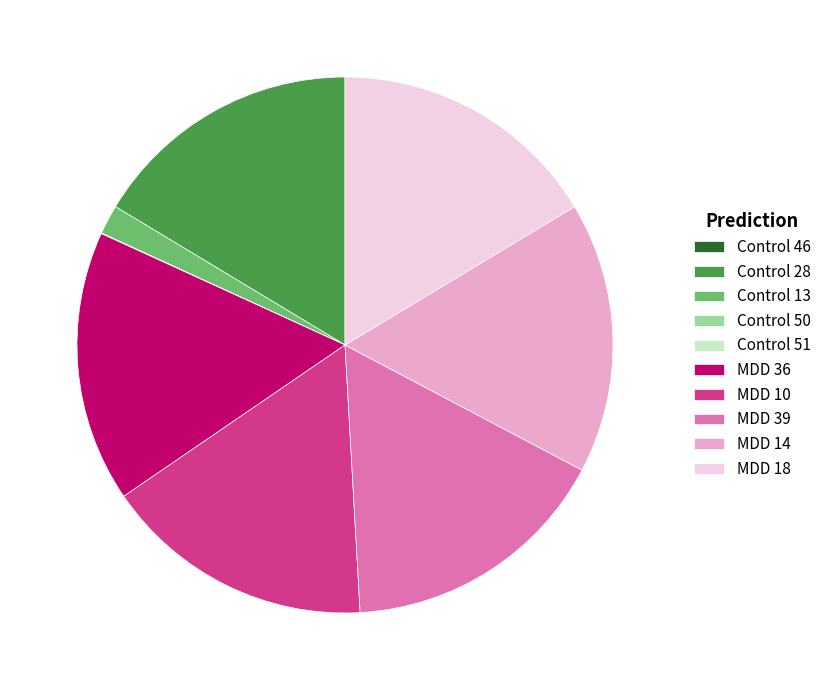

Do MDD 10 and MDD 18 together represent more than half of the pie?

No